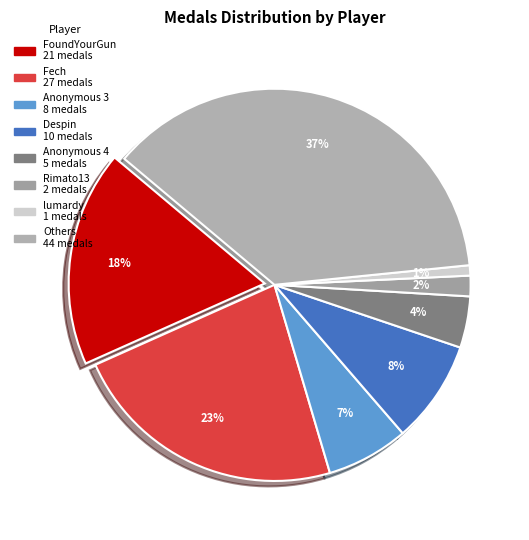

Count the number of slices in the pie.

8